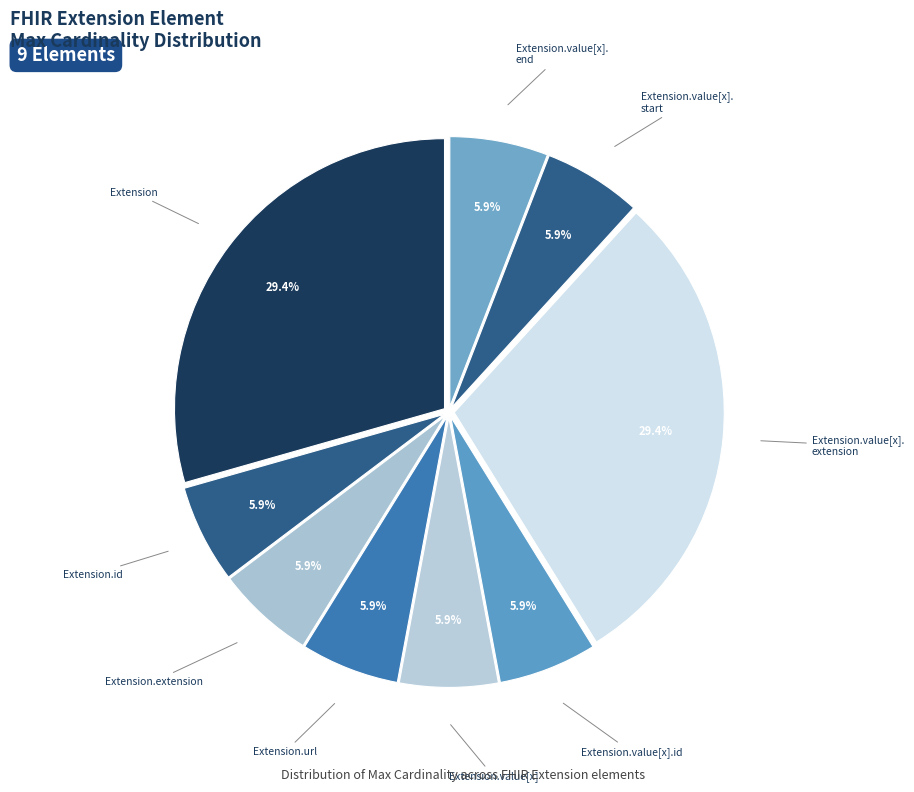

Count the number of slices in the pie.

9